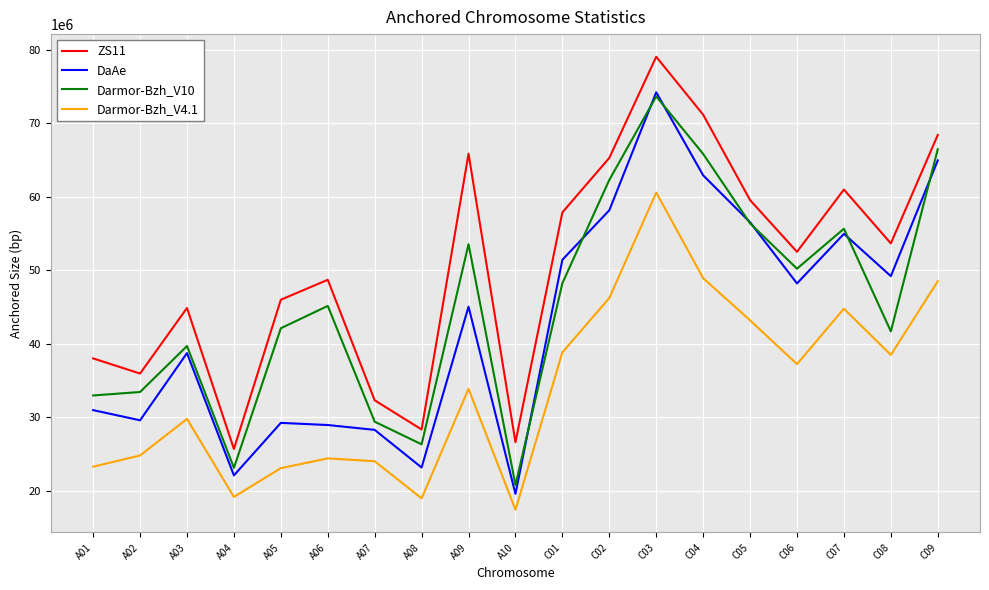

Count the number of data series in this chart.

4